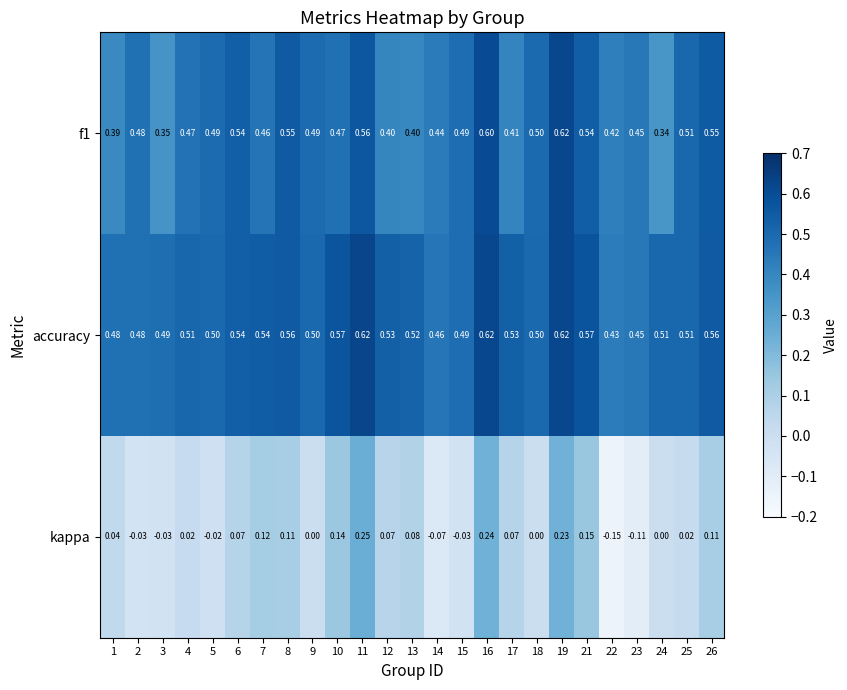

Which series has the widest spread of values?

kappa